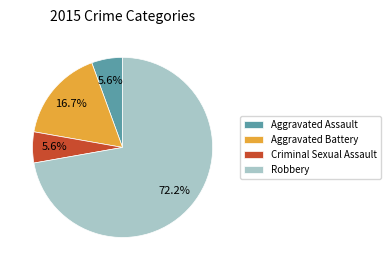

Which category accounts for the majority?

Robbery